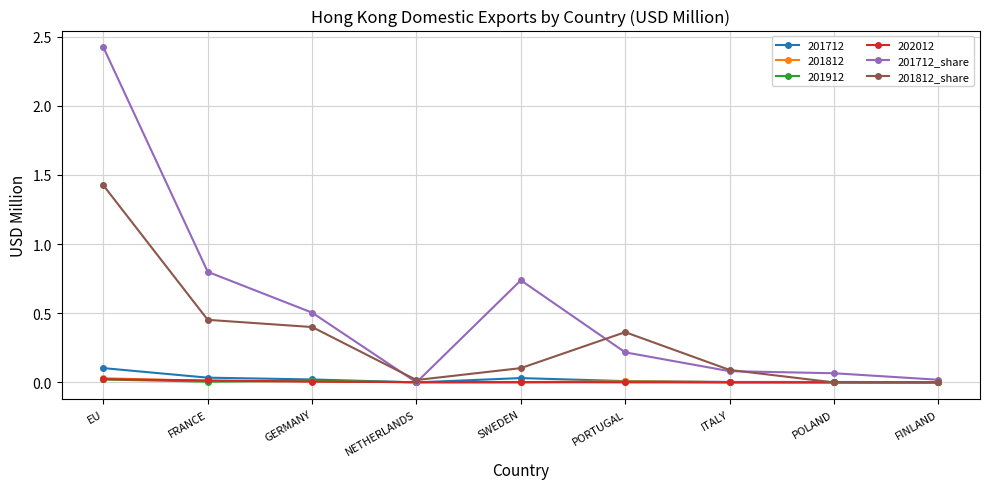

At which category does 201812_share reach its first local peak?

PORTUGAL